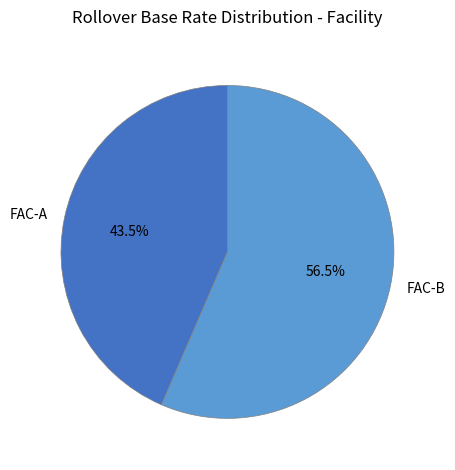

What is the smallest slice in the pie chart?

FAC-A